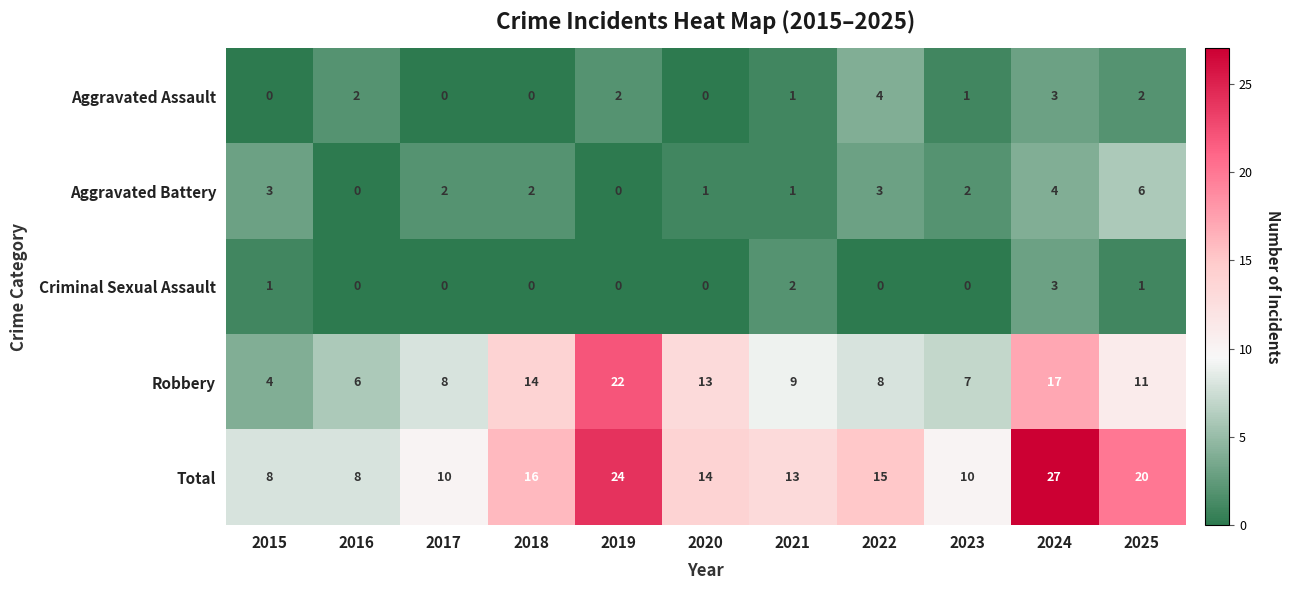

At which category is the sum across all series the highest?

2024